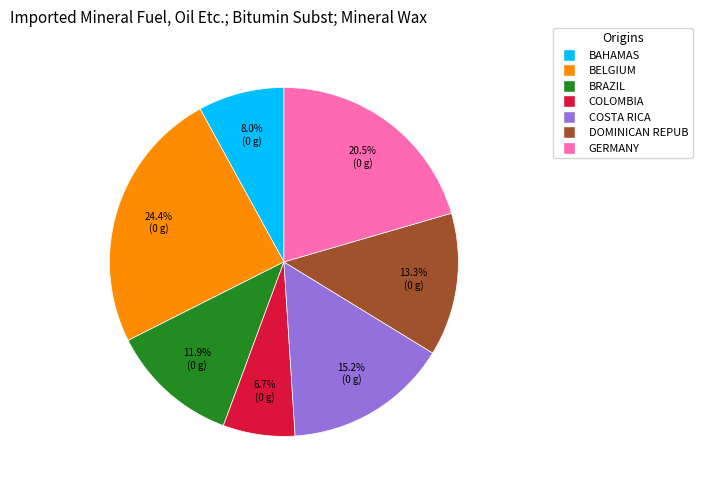

Is there a majority slice in this chart?

No